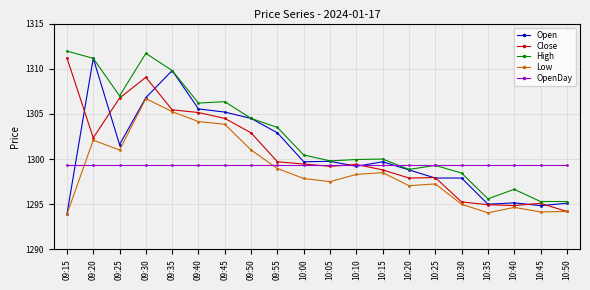

Is it true that Low equals 1808.6 at 09:25?

False